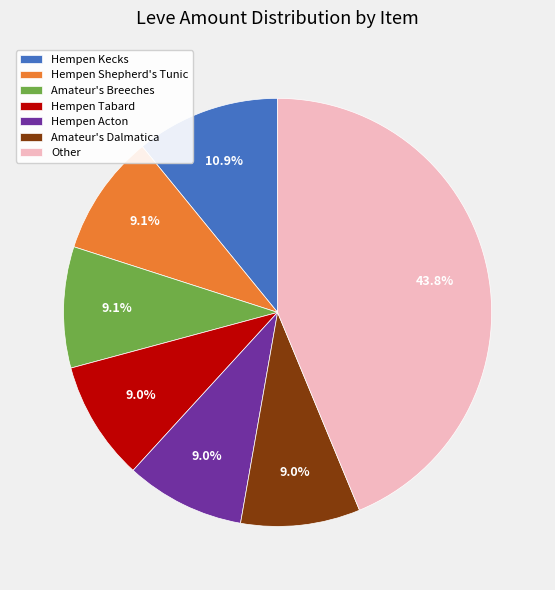

Combined, do Other and Hempen Shepherd's Tunic account for over 50%?

Yes